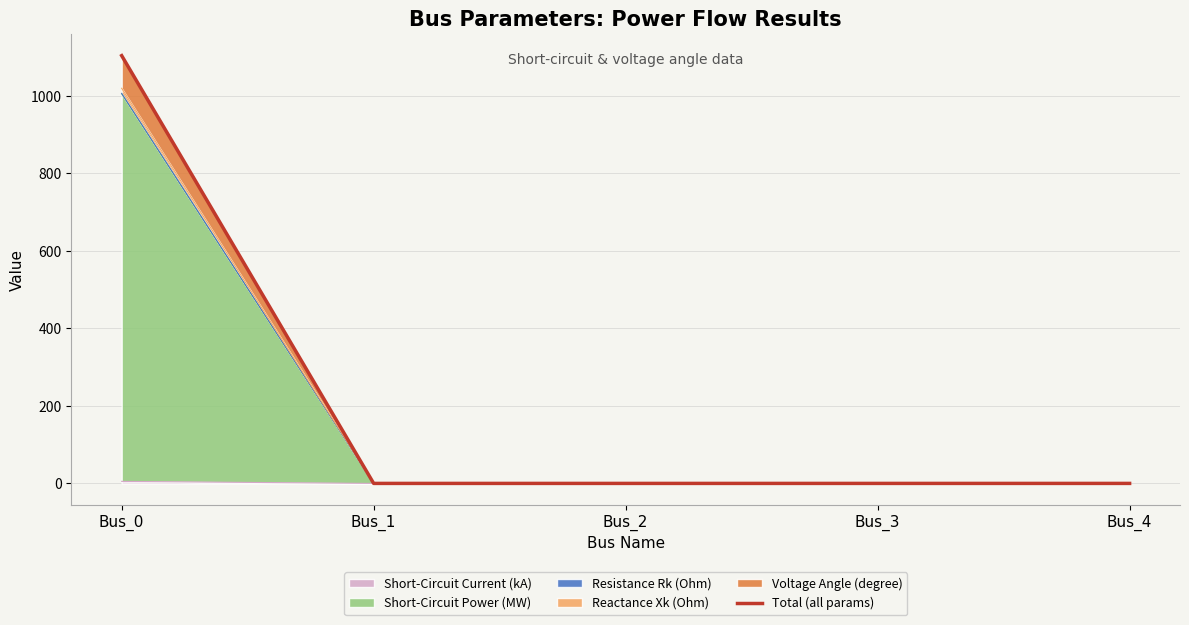

True or false: there are more than 1 points higher than both neighbors.

False